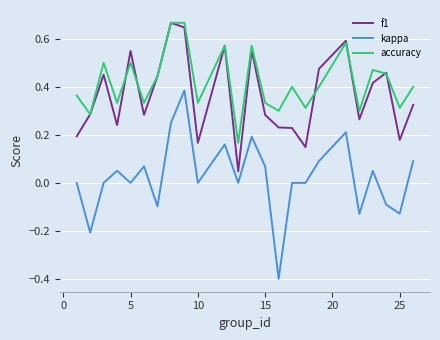

What is the minimum value shown in the chart?

-0.4